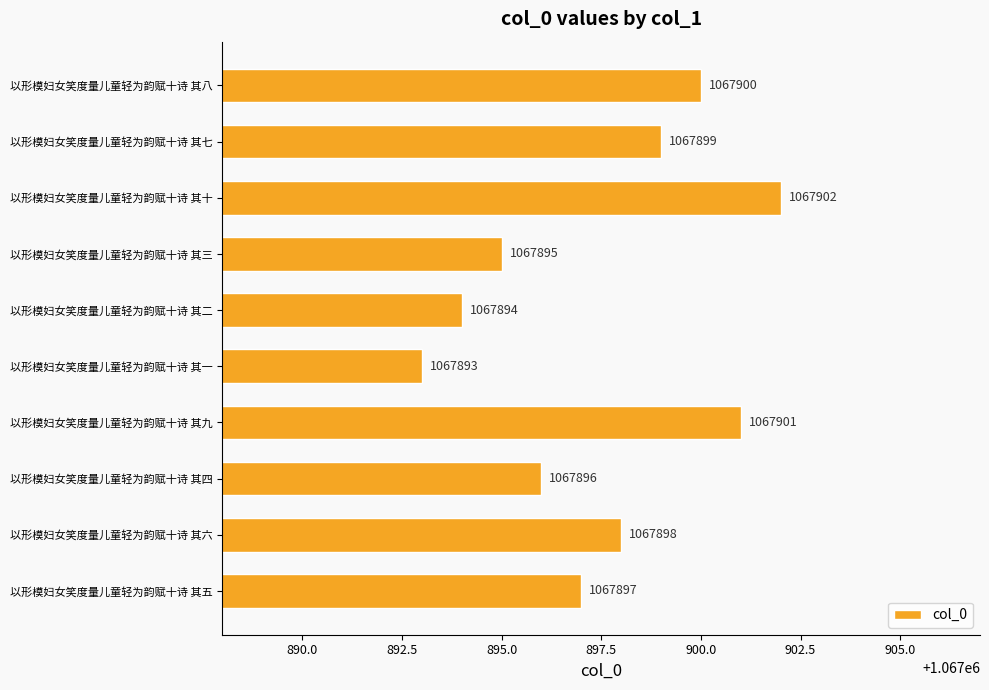

How many values are between 1067895 and 1067900?

6